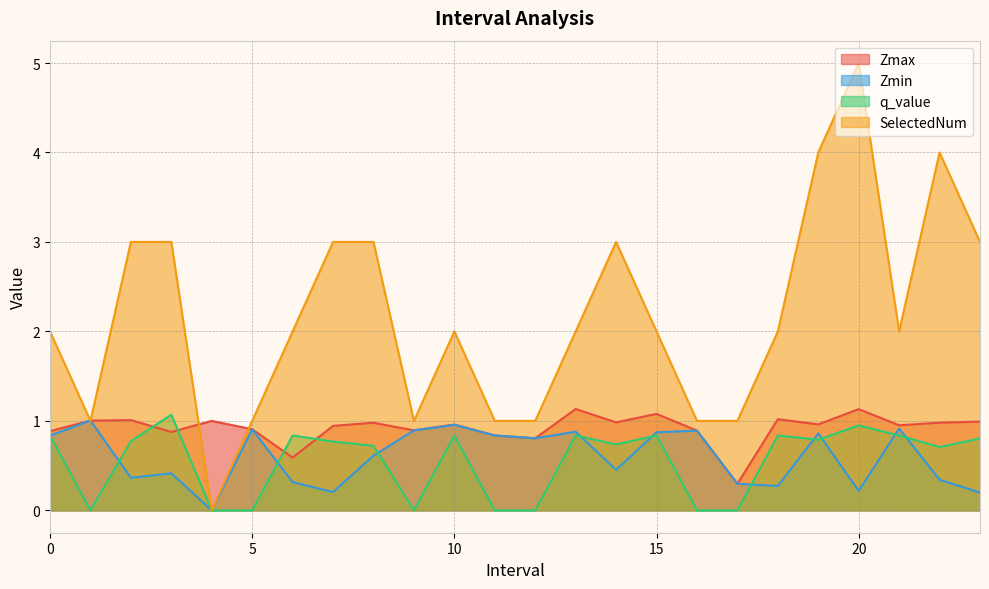

The value of q_value at 9.0 is -0.4. True or false?

False